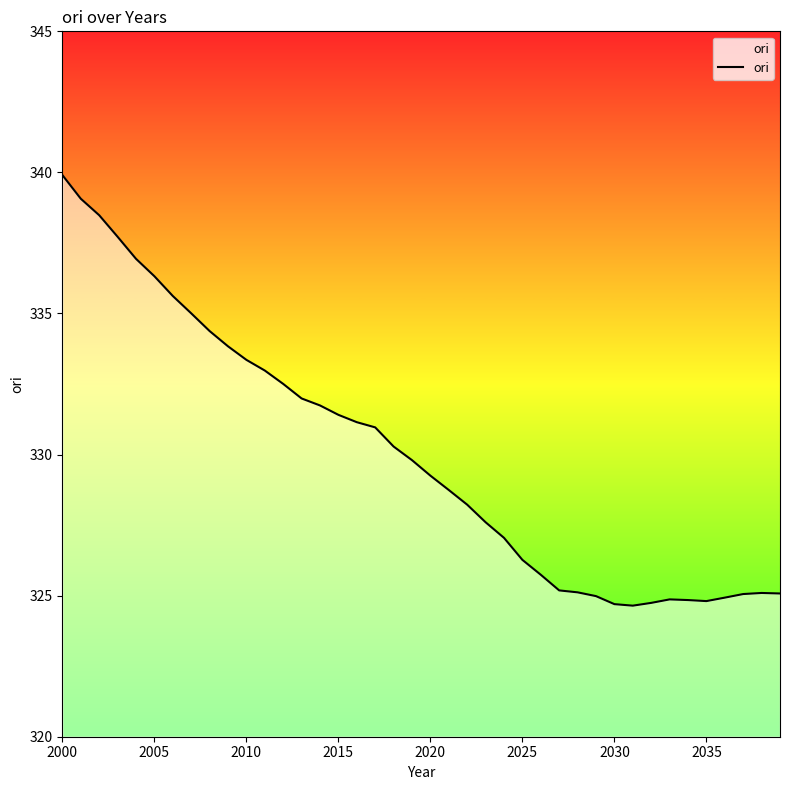

What is the maximum value shown in the chart?

339.9